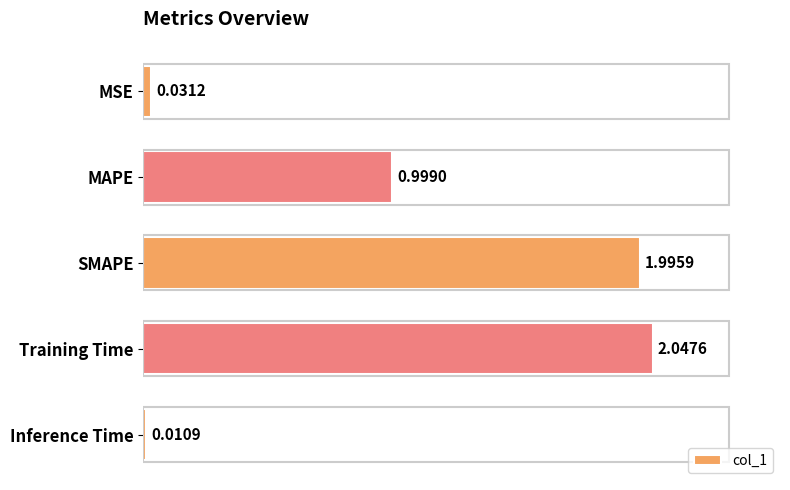

Which label corresponds to the smallest value in the chart?

Inference Time